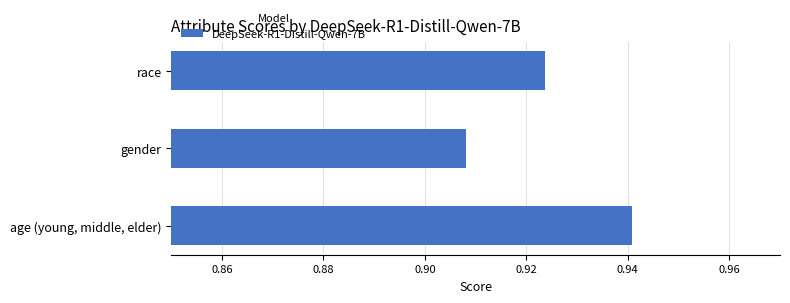

The value at race is 1.3. True or false?

False